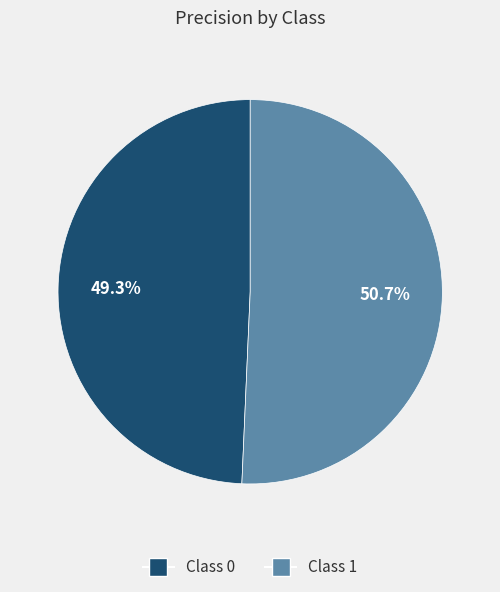

Is there a majority slice in this chart?

Yes